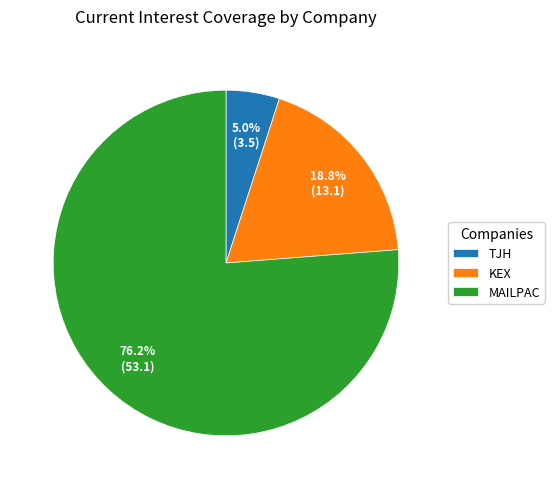

Which slice is the largest?

MAILPAC